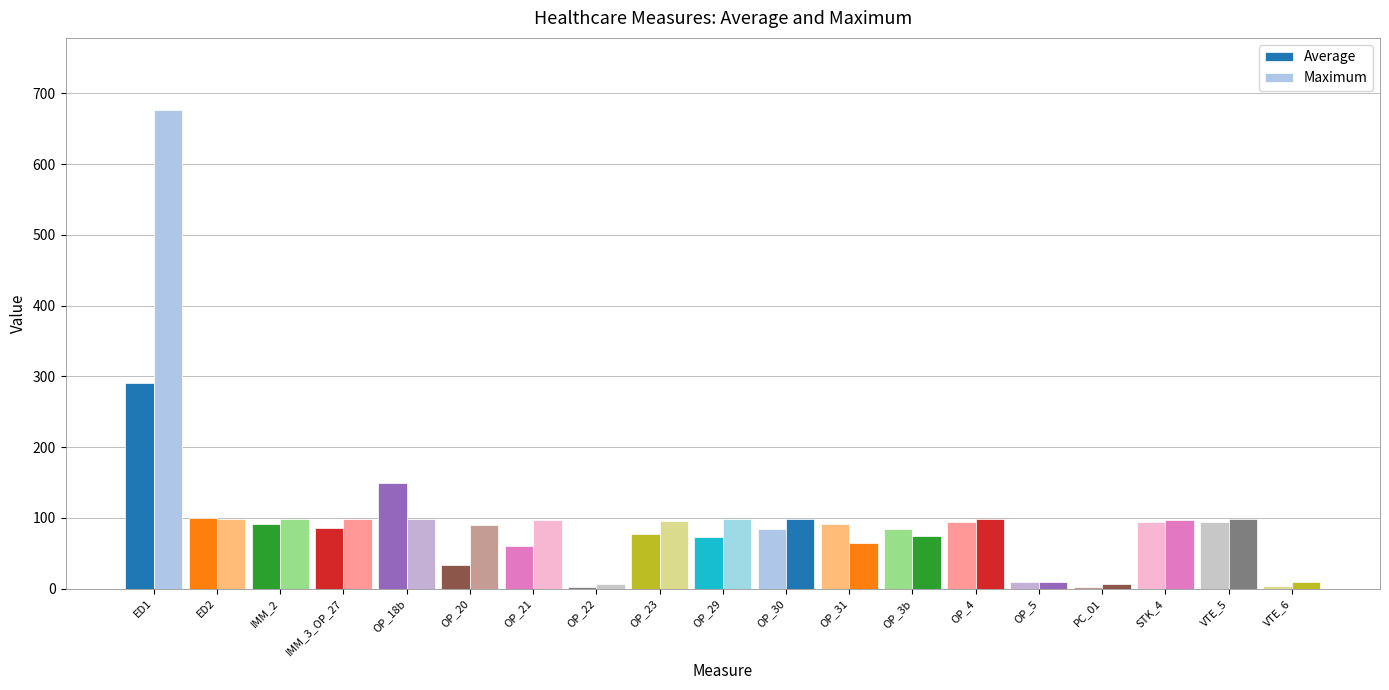

Rank the series at IMM_2 from lowest to highest value.

Average, Maximum